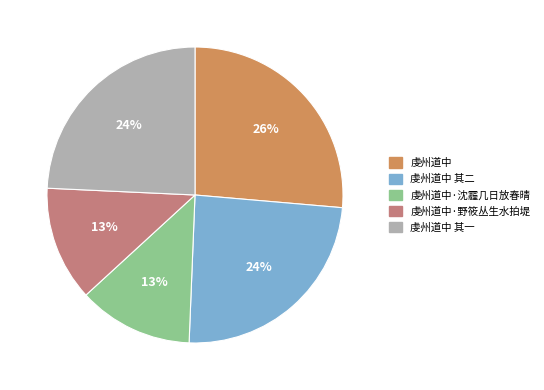

How many slices are in this pie chart?

5